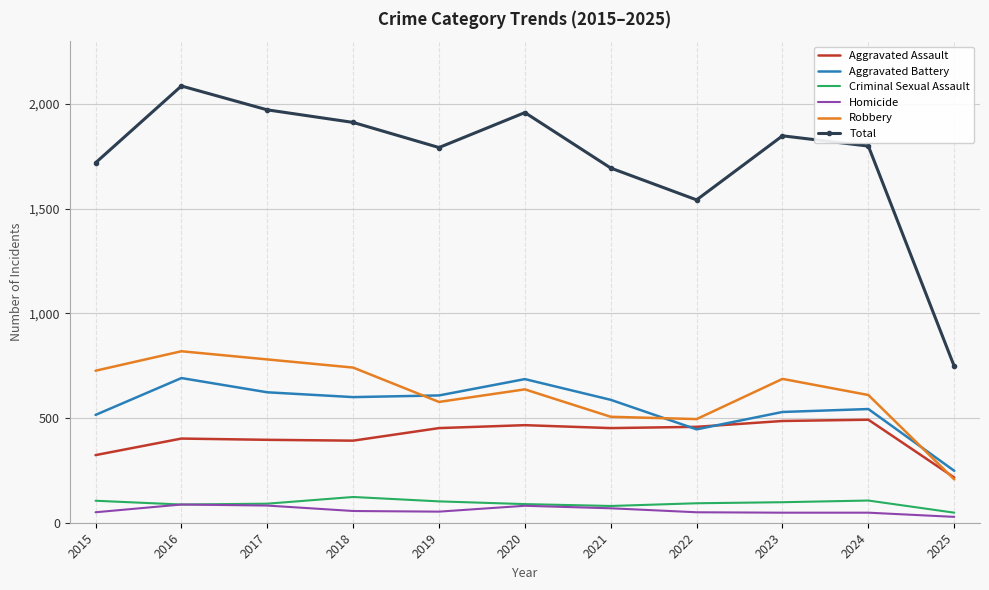

What is the total value across all series at 2018?

3824